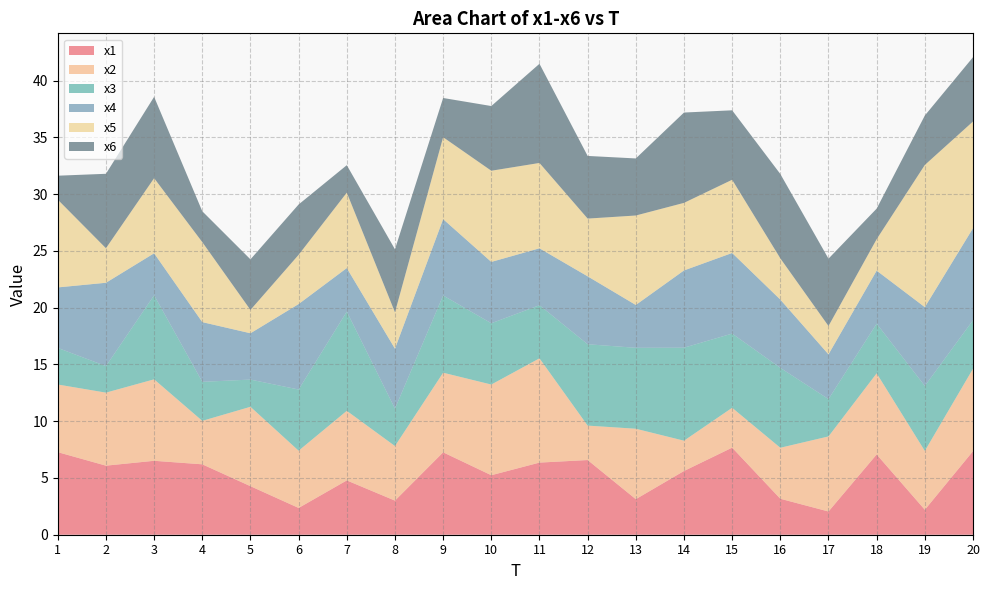

Reading left to right, list all the values displayed in this chart.

x1: 1=7.3	2=6.1	3=6.5	4=6.2	5=4.3	6=2.4	7=4.8	8=3.0	9=7.3	10=5.2	11=6.4	12=6.6	13=3.1	14=5.6	15=7.7	16=3.2	17=2.0	18=7.1	19=2.2	20=7.4
x2: 1=6.0	2=6.4	3=7.2	4=3.8	5=7.0	6=5.0	7=6.1	8=4.8	9=7.0	10=8.0	11=9.2	12=3.0	13=6.2	14=2.7	15=3.5	16=4.5	17=6.6	18=7.1	19=5.2	20=7.3
x3: 1=3.2	2=2.3	3=7.4	4=3.4	5=2.4	6=5.4	7=8.7	8=3.3	9=6.8	10=5.4	11=4.7	12=7.2	13=7.1	14=8.2	15=6.5	16=7.0	17=3.3	18=4.4	19=5.7	20=4.3
x4: 1=5.3	2=7.3	3=3.7	4=5.3	5=4.1	6=7.5	7=3.8	8=5.3	9=6.7	10=5.4	11=5.0	12=6.0	13=3.8	14=6.8	15=7.1	16=6.0	17=3.9	18=4.7	19=6.9	20=8.1
x5: 1=7.7	2=3.0	3=6.6	4=7.0	5=2.1	6=4.3	7=6.6	8=3.2	9=7.2	10=8.0	11=7.5	12=5.1	13=7.9	14=6.0	15=6.4	16=3.6	17=2.5	18=2.8	19=12.5	20=9.4
x6: 1=2.1	2=6.6	3=7.2	4=2.7	5=4.5	6=4.4	7=2.4	8=5.5	9=3.5	10=5.7	11=8.7	12=5.5	13=5.0	14=8.0	15=6.1	16=7.4	17=5.9	18=2.7	19=4.4	20=5.7